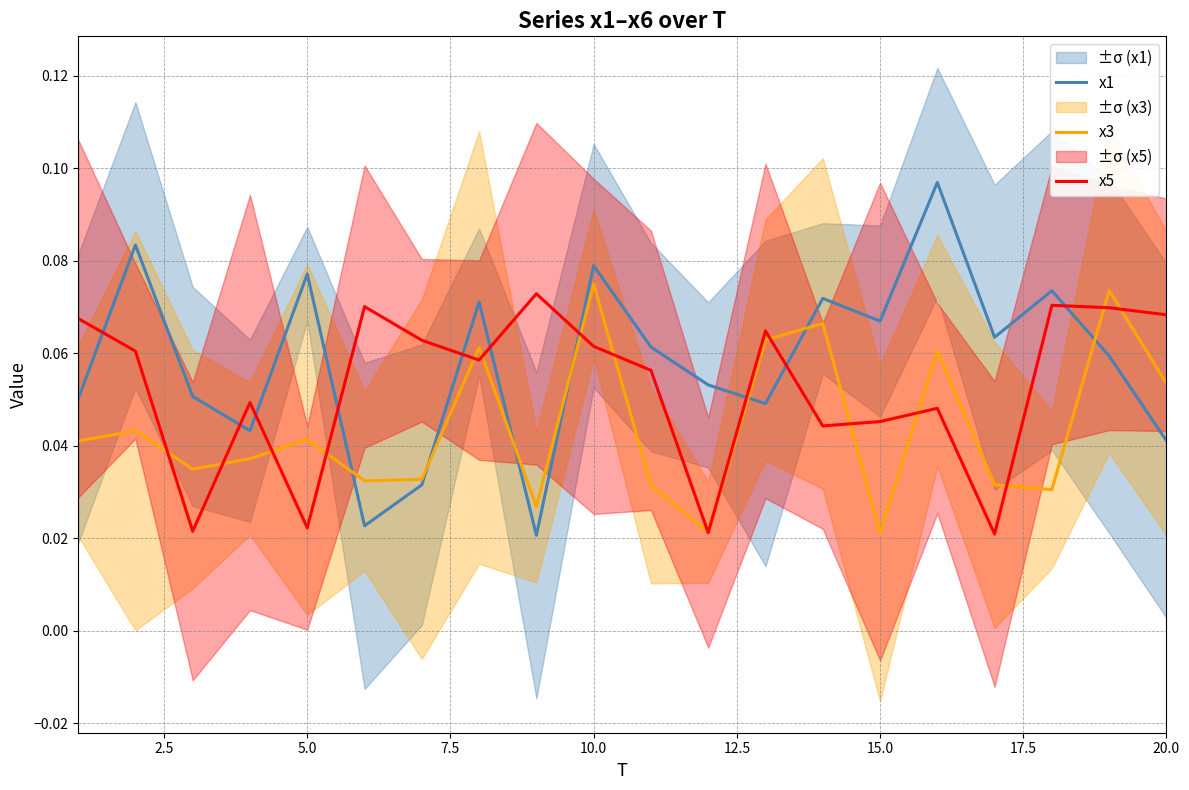

What are all the series names shown in the legend?

x1, x3, x5